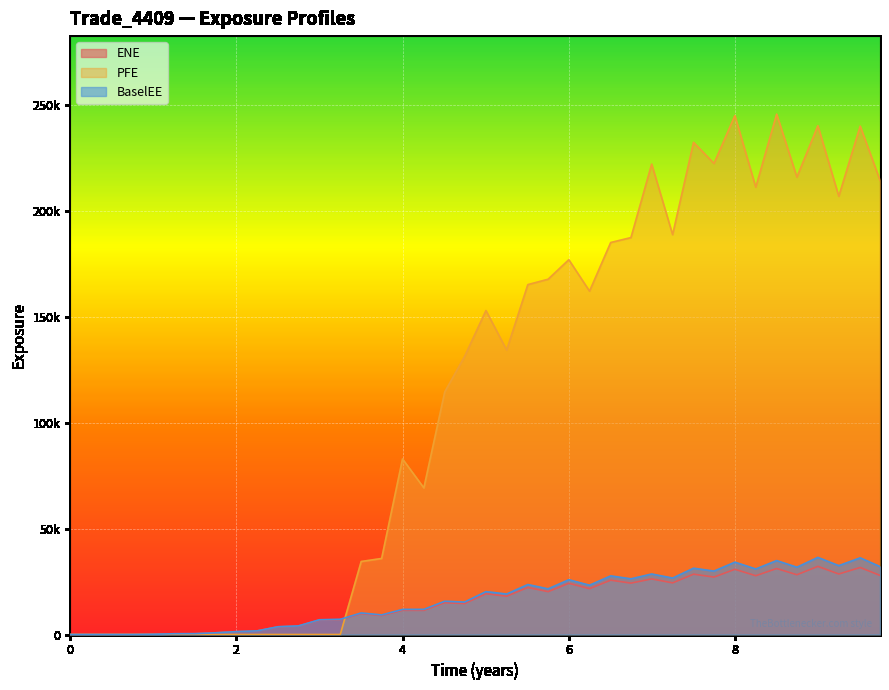

Which series has the largest range (max minus min)?

PFE